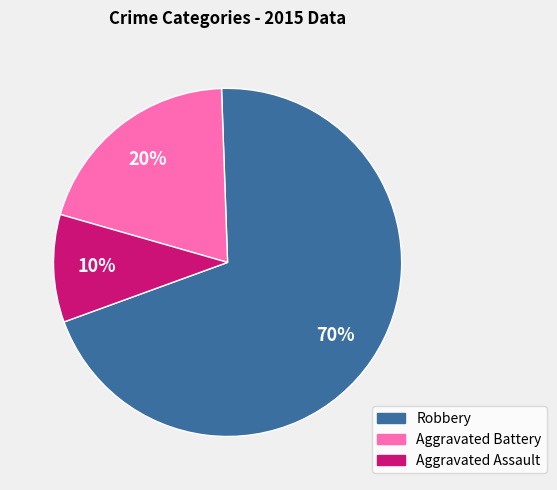

True or false: Aggravated Assault accounts for 24% of the total.

False